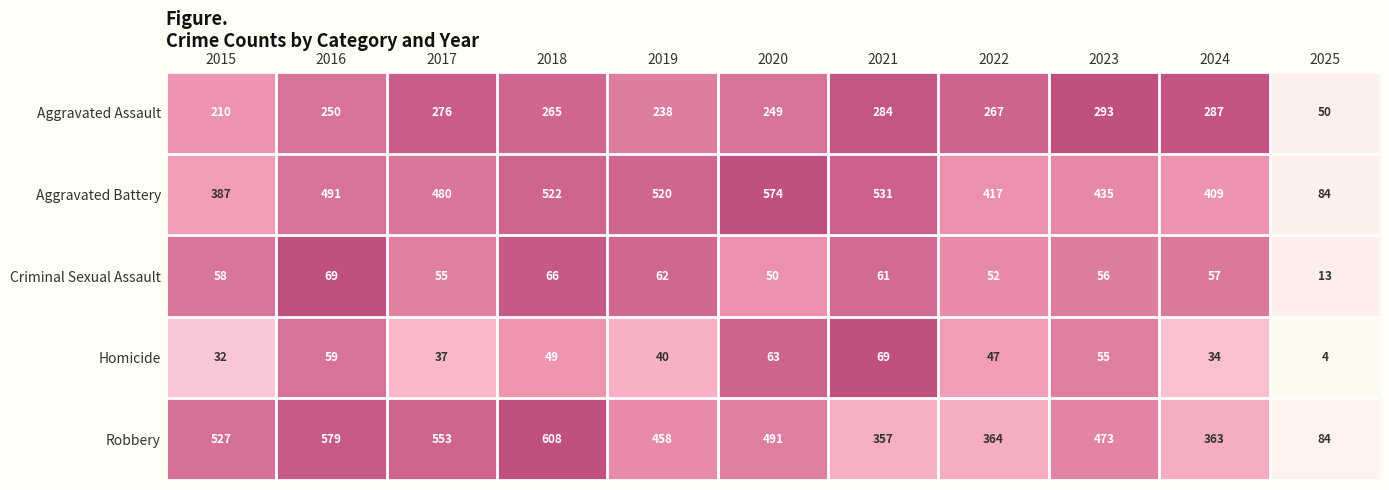

What is the greatest value displayed?

608